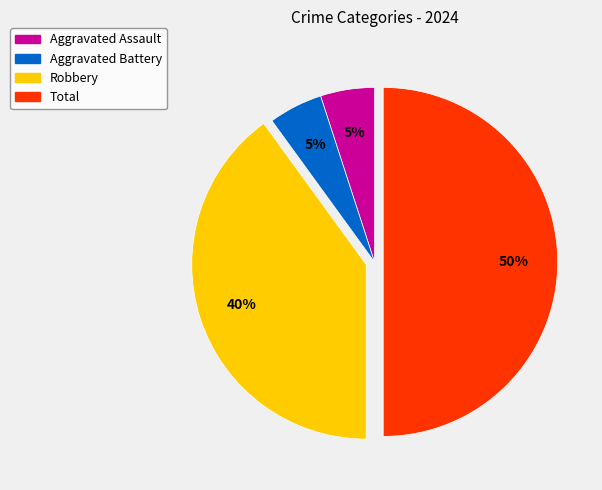

How many segments does this pie chart have?

4